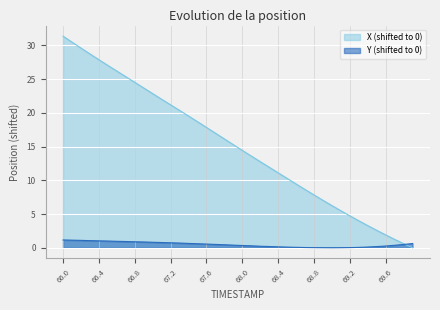

Read the Y value at 67.9.

0.4